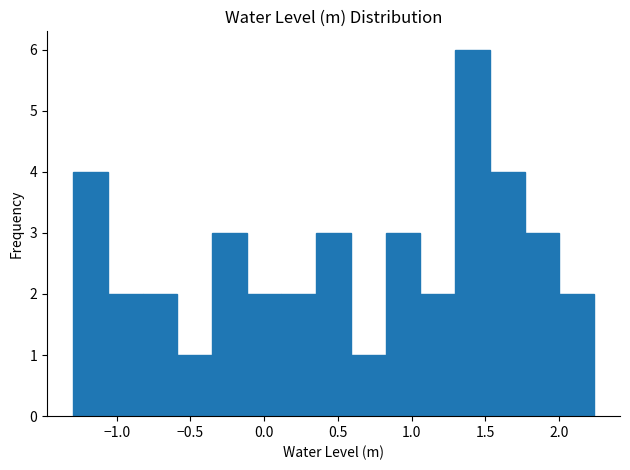

Over which range of the x-axis is the bar tallest?

1.30 to 1.55